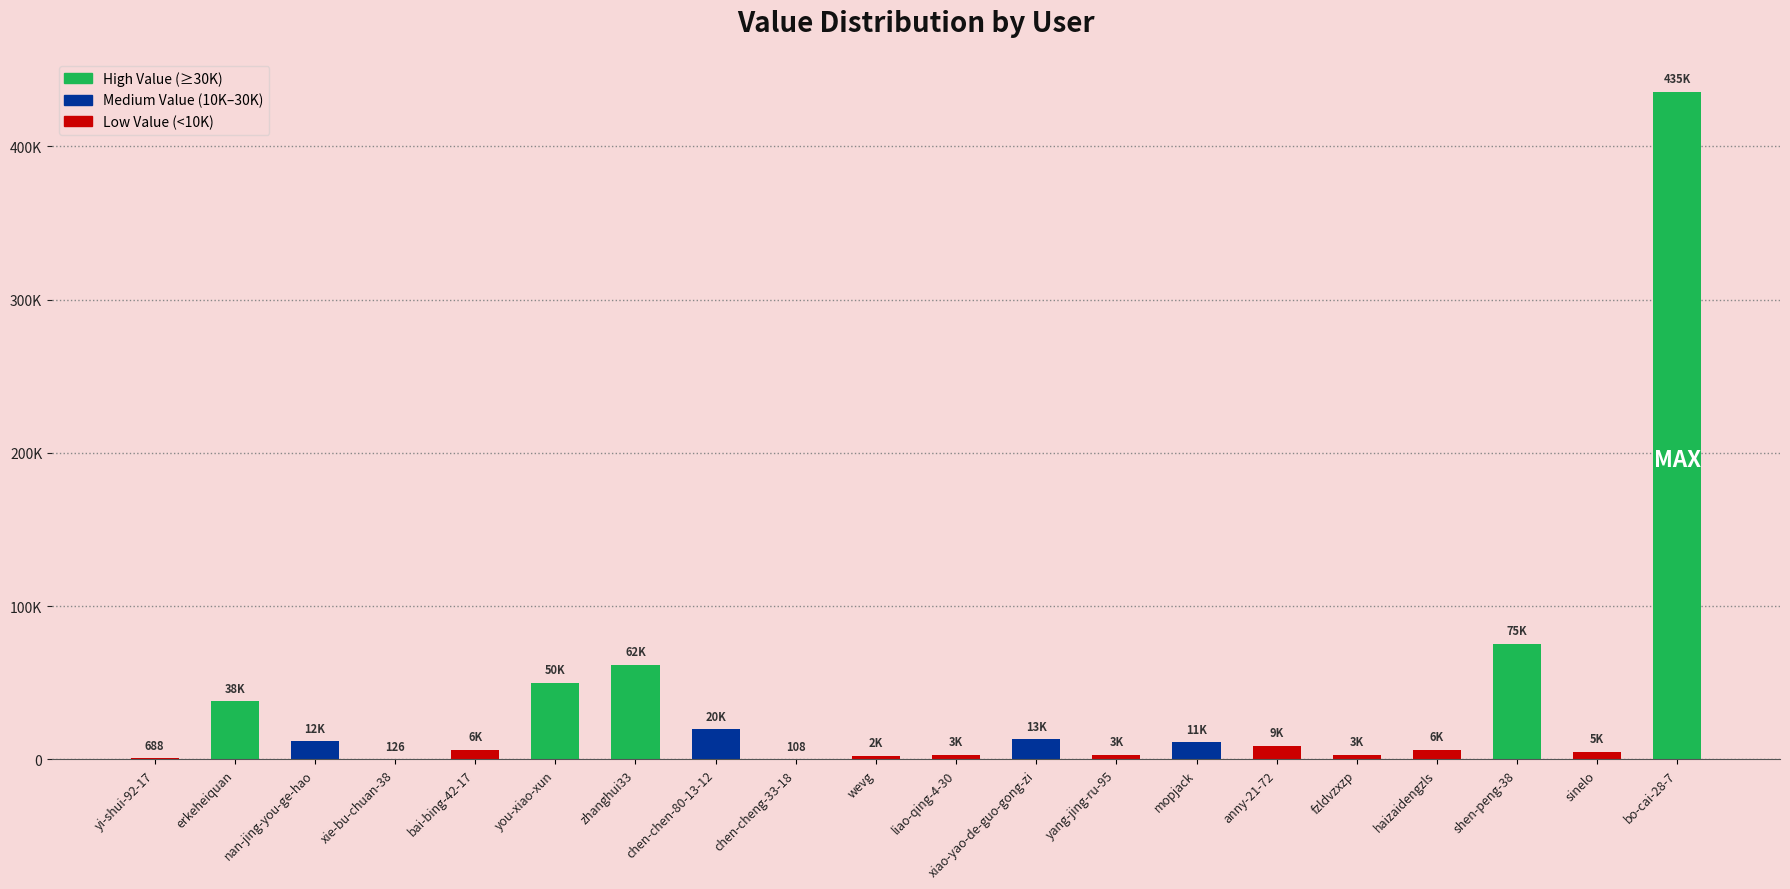

What is the sum of the values at zhanghui33 and liao-qing-4-30?

64966